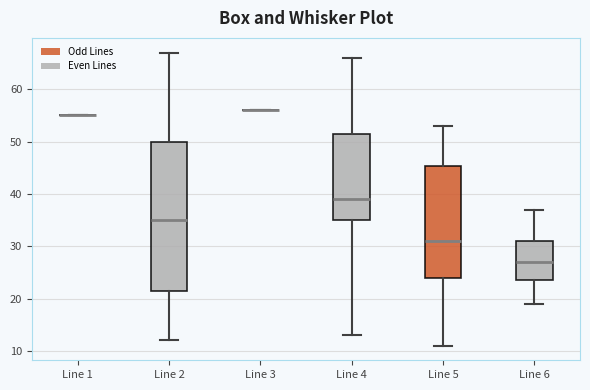

Which box is the tallest, from its lower edge to its upper edge?

Line 2